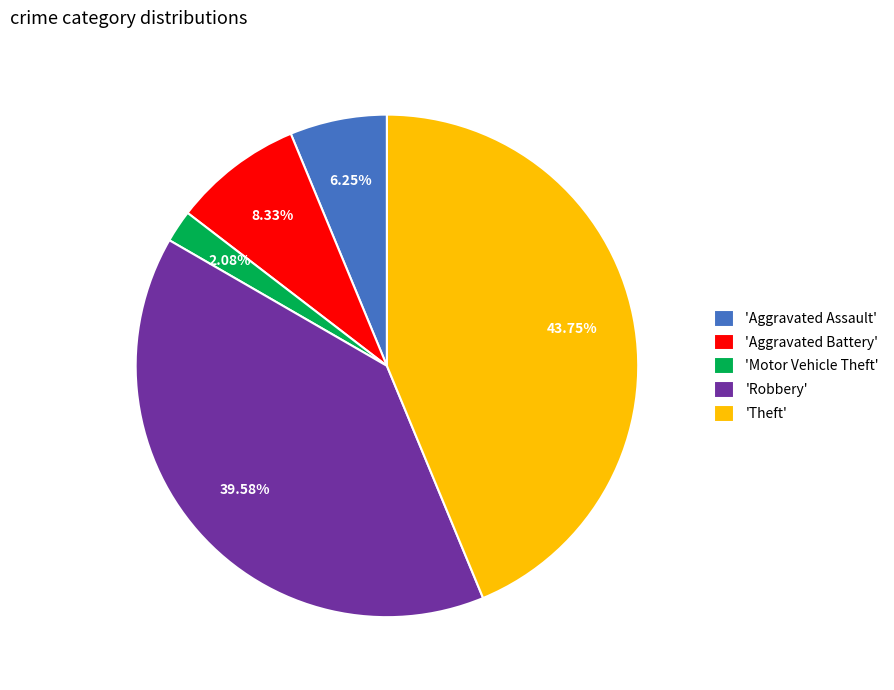

Count the number of slices in the pie.

5